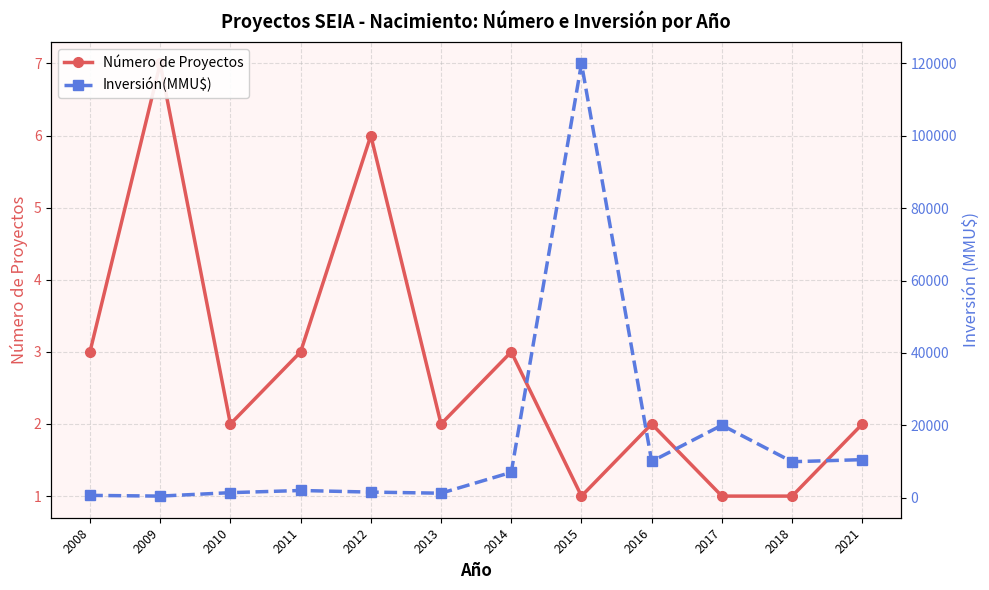

What is the approximate value of Número de Proyectos at 2008?

3